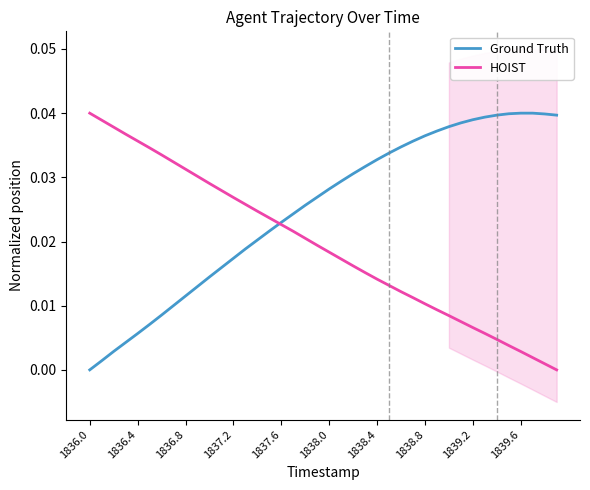

What are all the series names shown in the legend?

Ground Truth, HOIST